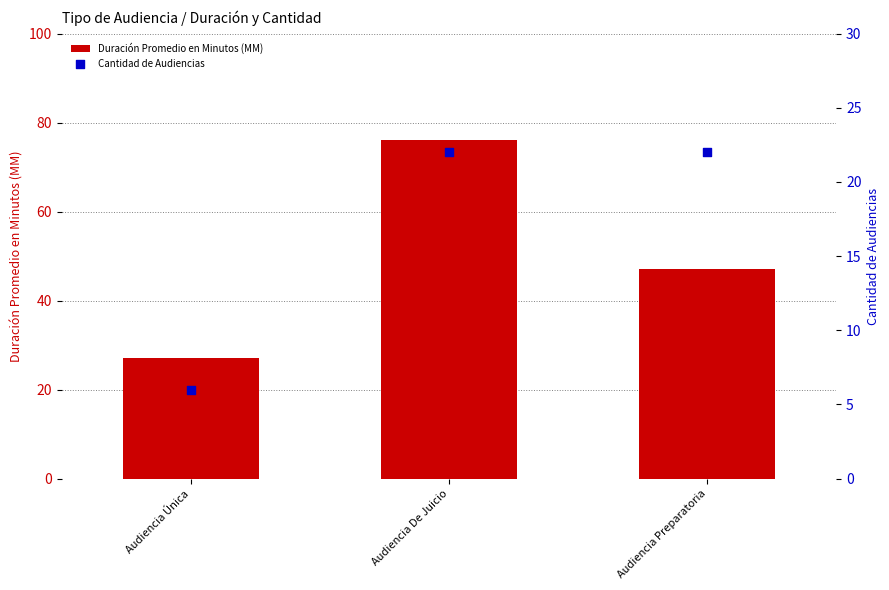

At which category is the sum across all series the highest?

Audiencia De Juicio